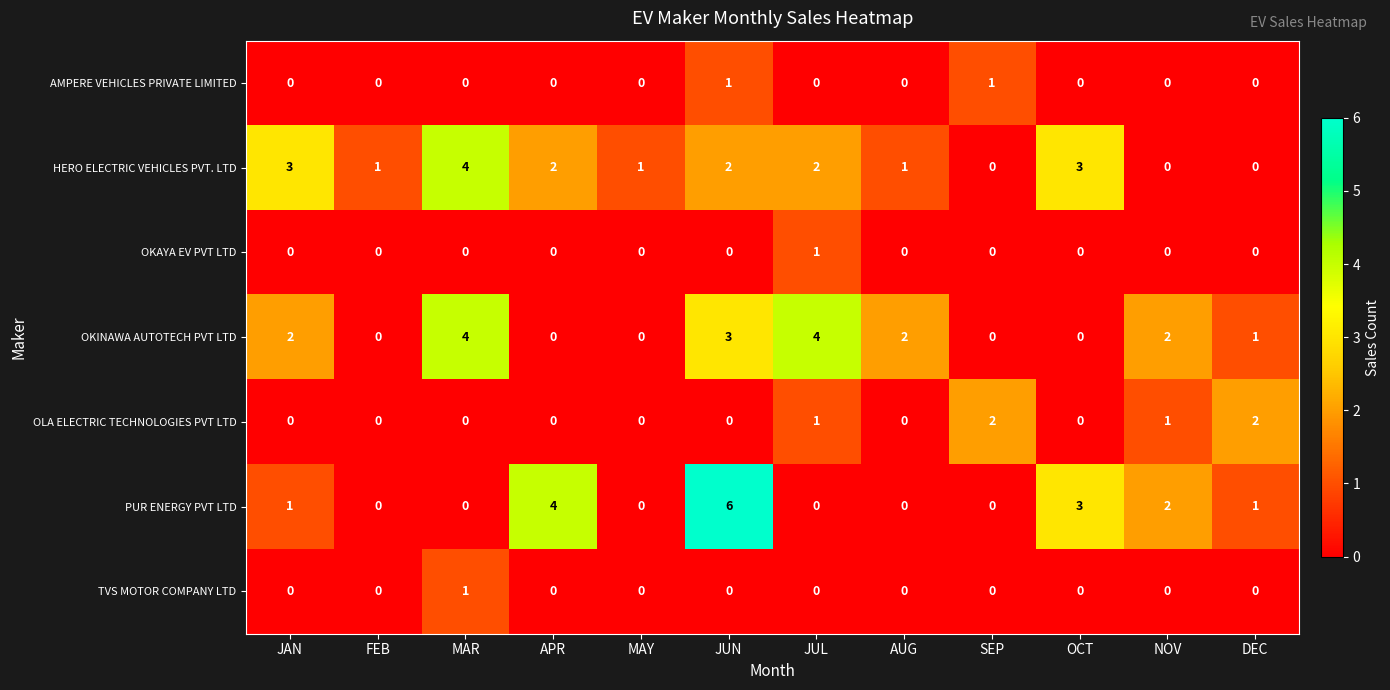

Where does the HERO ELECTRIC VEHICLES PVT. LTD series first go above 2?

JAN